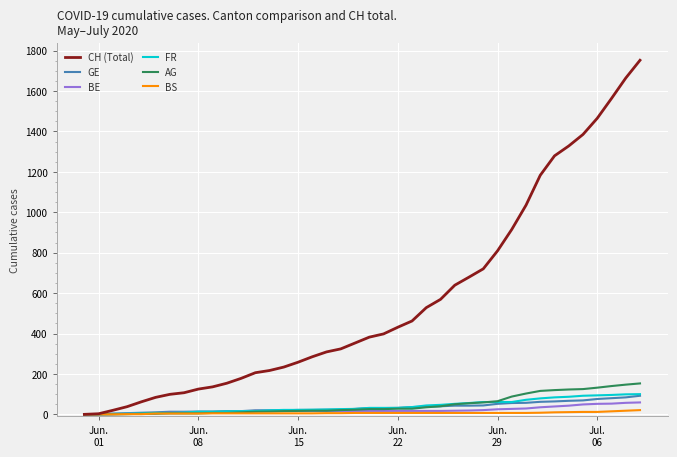

What is the maximum value for GE?

92